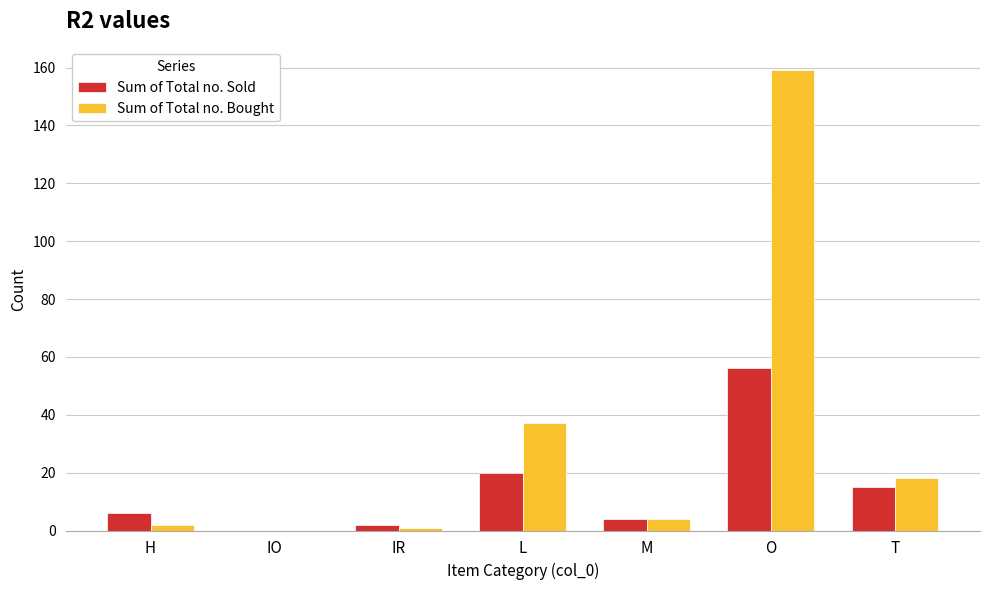

Does the chart contain stacked bars?

No